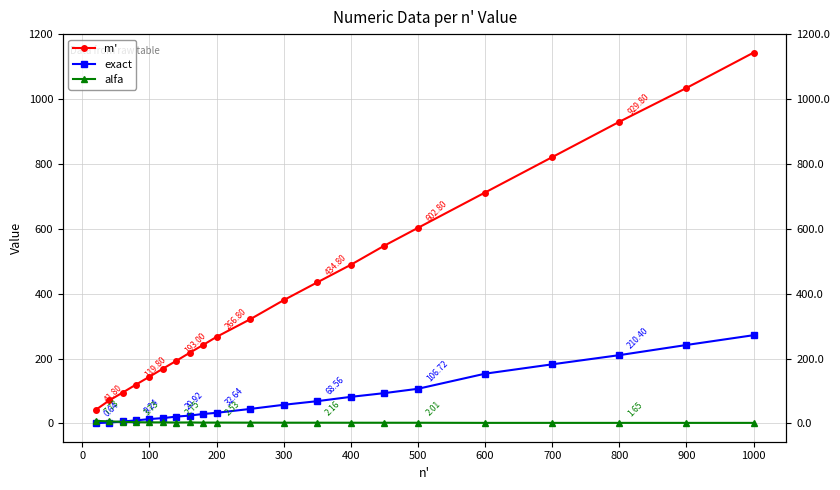

Reading left to right, what are all the values shown in this chart?

m': 41.8	70.8	95.0	119.8	144.0	168.8	193.0	217.8	242.0	266.8	321.0	380.0	434.8	489.0	548.0	602.8	711.8	820.8	929.8	1034.0	1143.0
exact: 0.6	2.8	5.9	9.2	13.3	16.4	20.9	24.1	29.1	32.6	44.6	57.4	68.6	81.8	93.4	106.7	153.2	182.1	210.4	241.7	271.9
alfa: 7.7	6.4	4.7	3.7	3.2	3.2	2.8	2.9	2.5	2.5	2.4	2.2	2.2	2.1	2.1	2.0	1.7	1.7	1.7	1.6	1.6